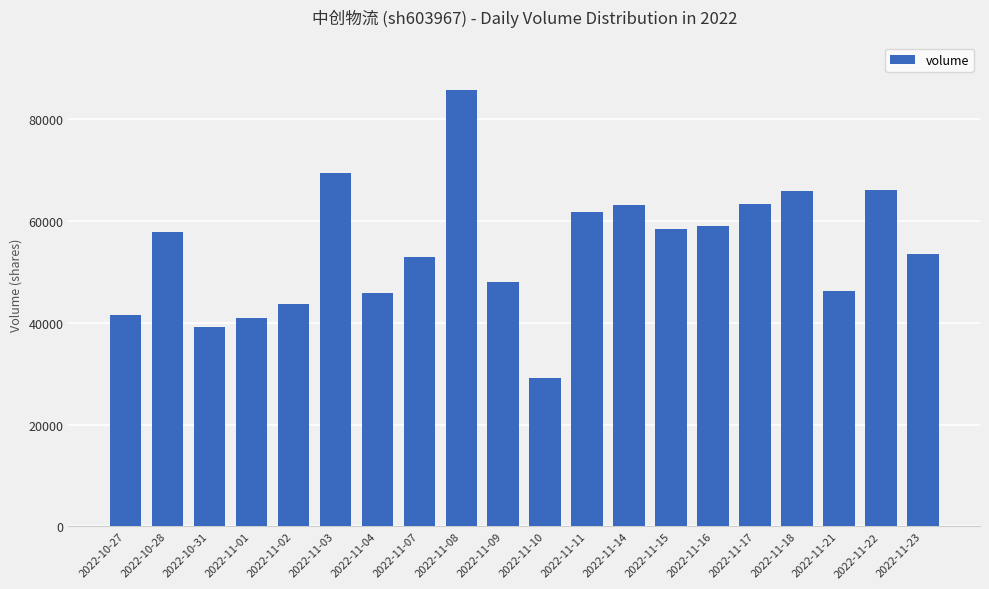

What is the ratio of the value at 2022-10-31 to the value at 2022-11-08?

0.5